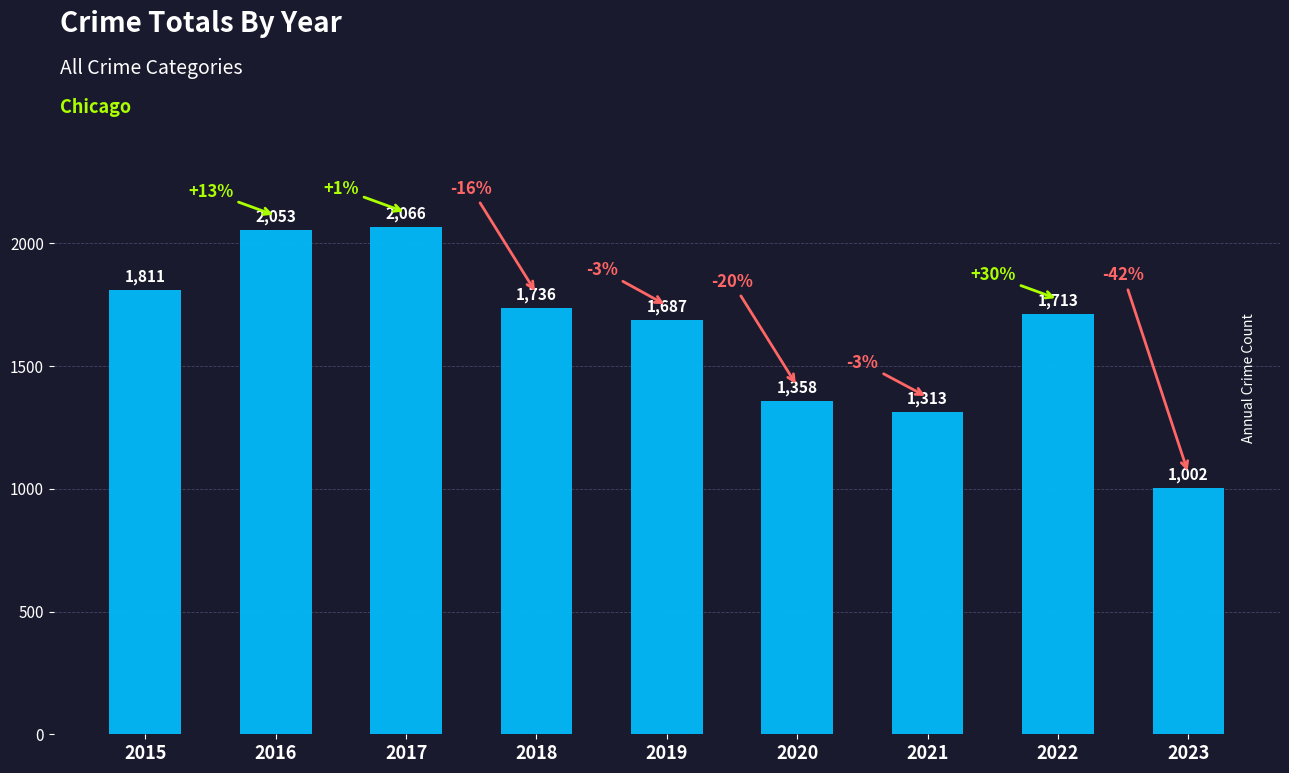

What is the average value?

1638